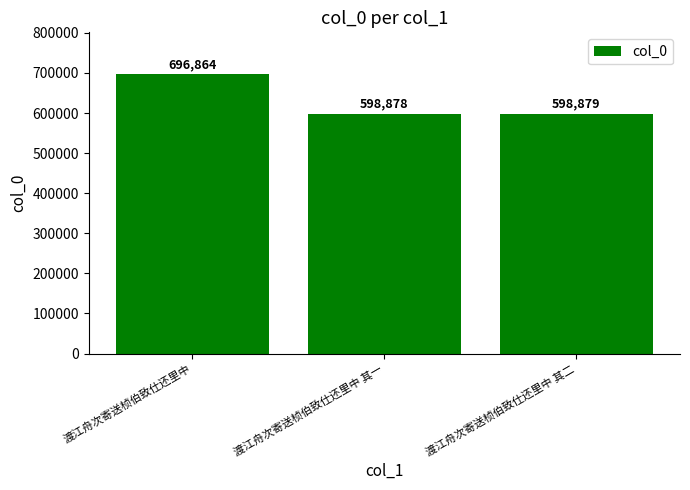

Are the bars grouped side by side (vs. stacked)?

No